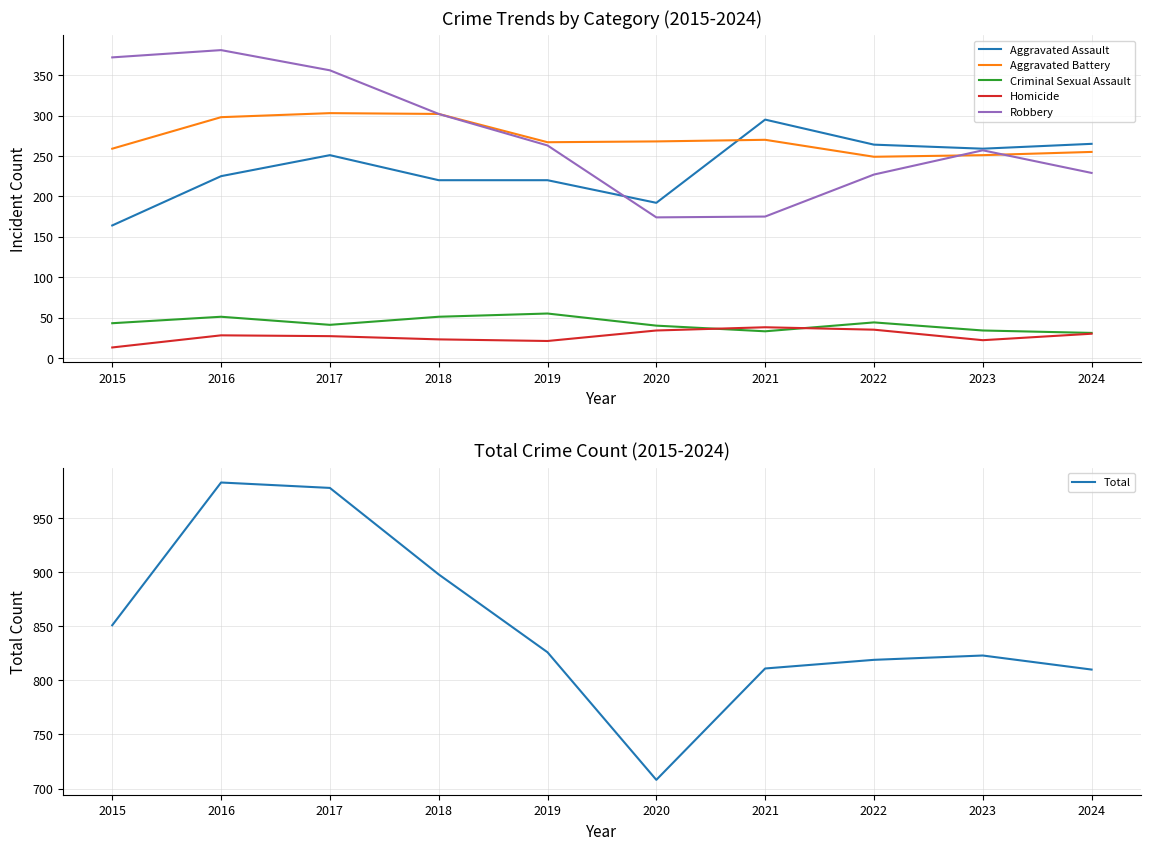

What is the difference between the highest and lowest values at 2015?

838